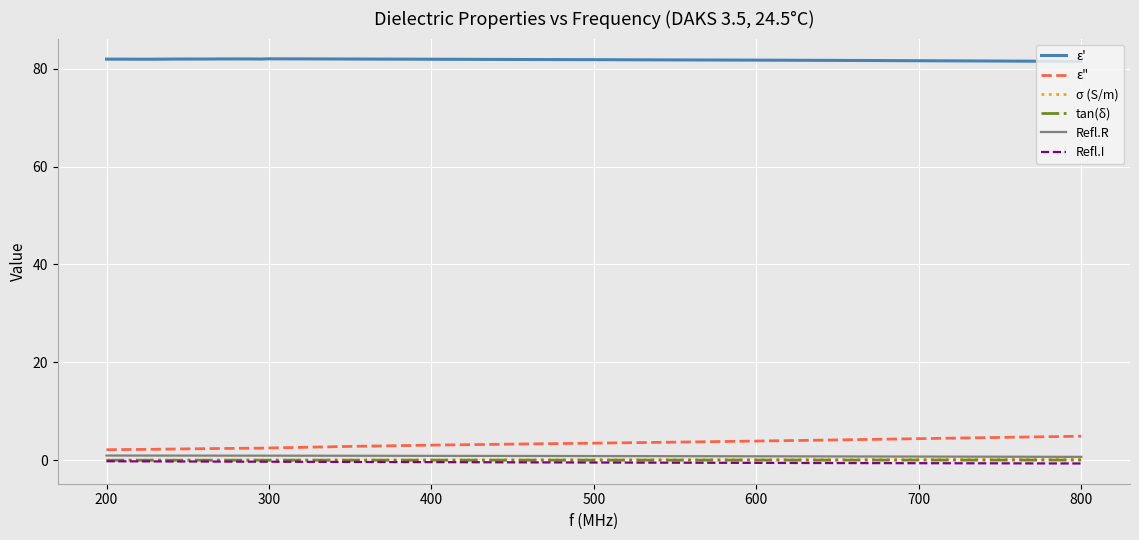

Which series has the largest total across all categories?

ε'